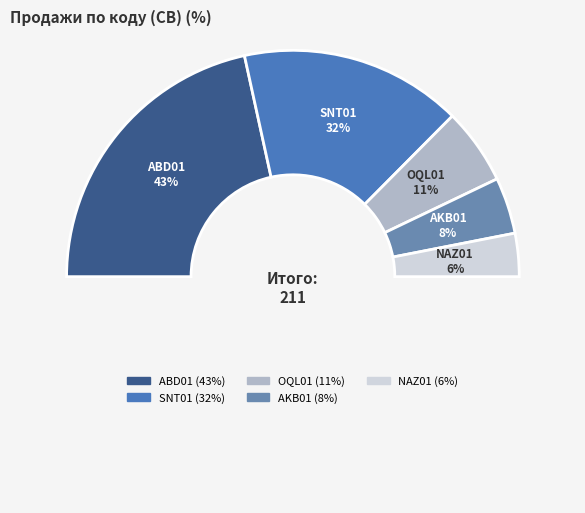

Rank the categories by value from highest to lowest.

ABD01, SNT01, OQL01, AKB01, NAZ01